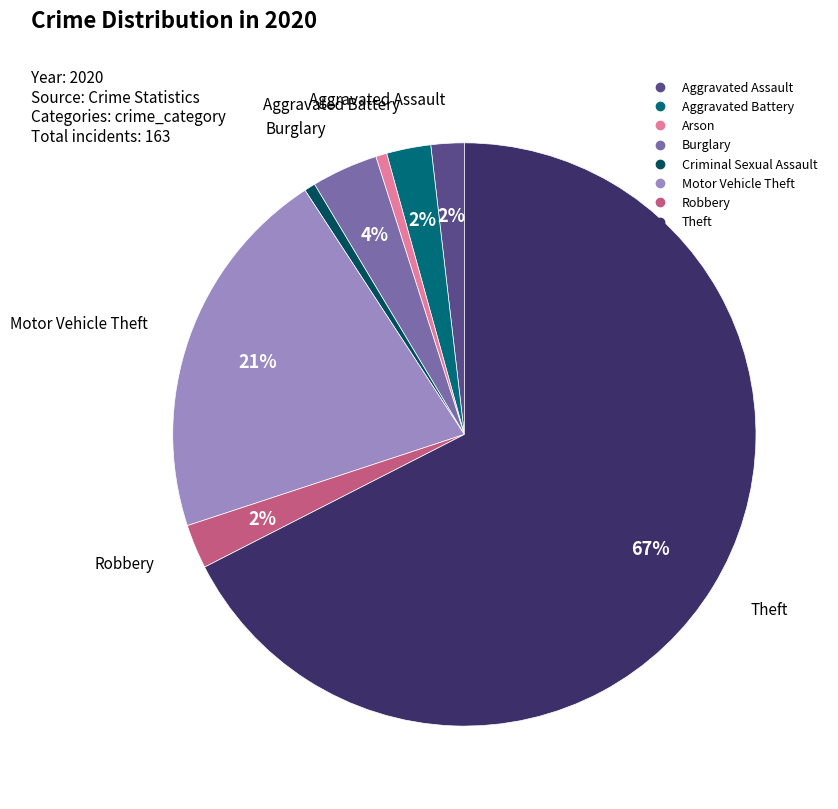

Combined, do Robbery and Criminal Sexual Assault account for over 50%?

No